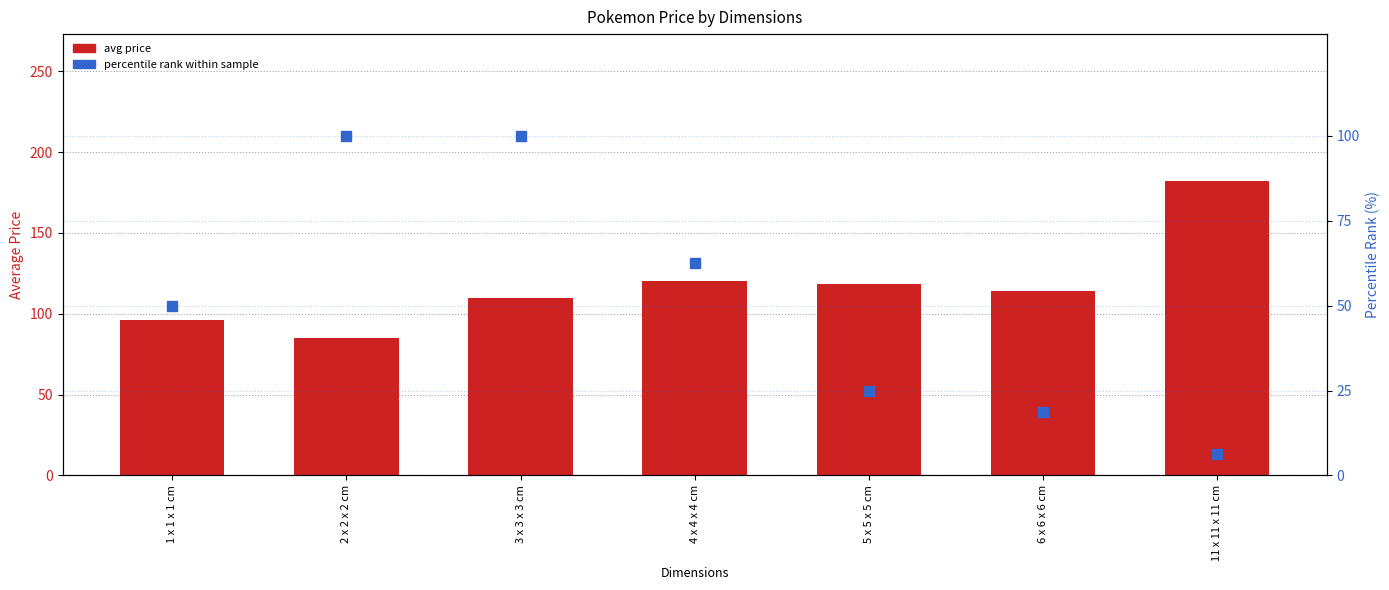

At which category is the sum across all series the highest?

3 x 3 x 3 cm